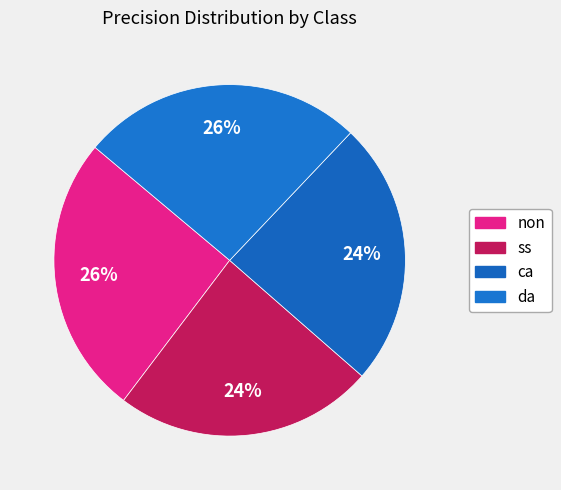

To the nearest percent, what is the combined percentage of ca and ss?

48%